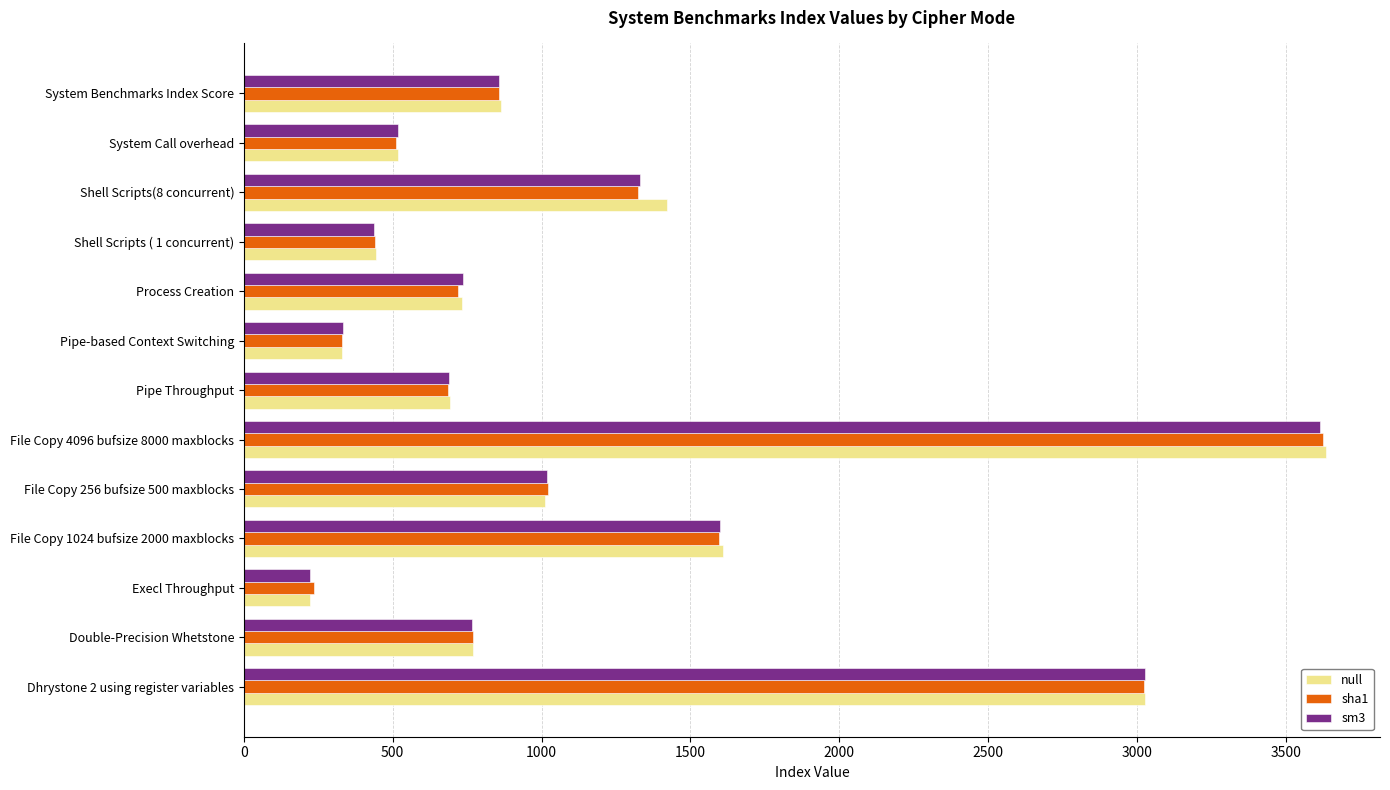

What is the minimum value for sm3?

222.5